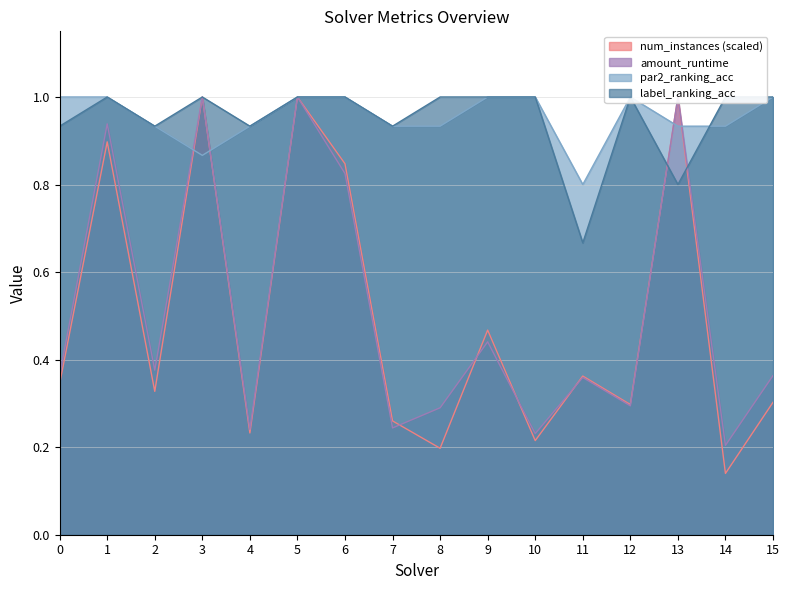

What is the total value across all series at 8?

2.4